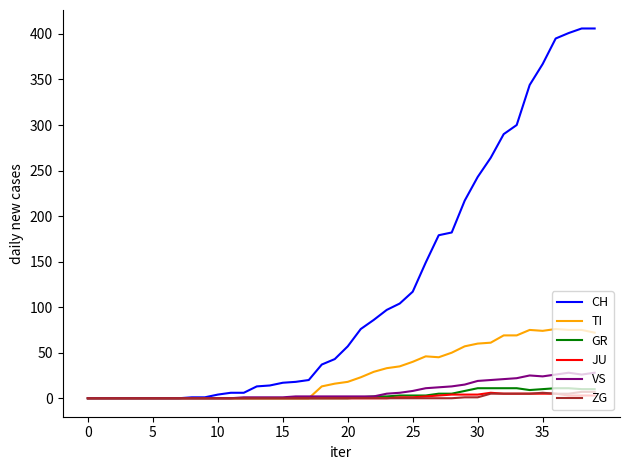

Which series has the largest total across all categories?

CH